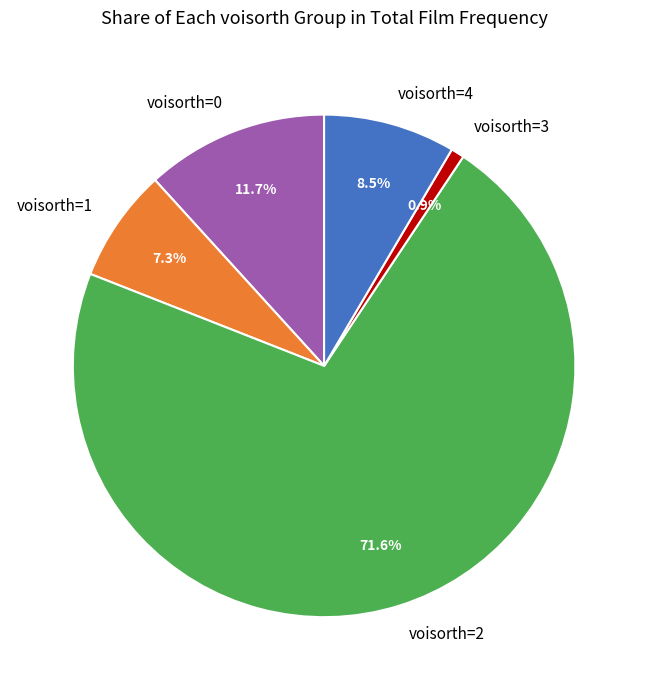

Count the number of slices in the pie.

5